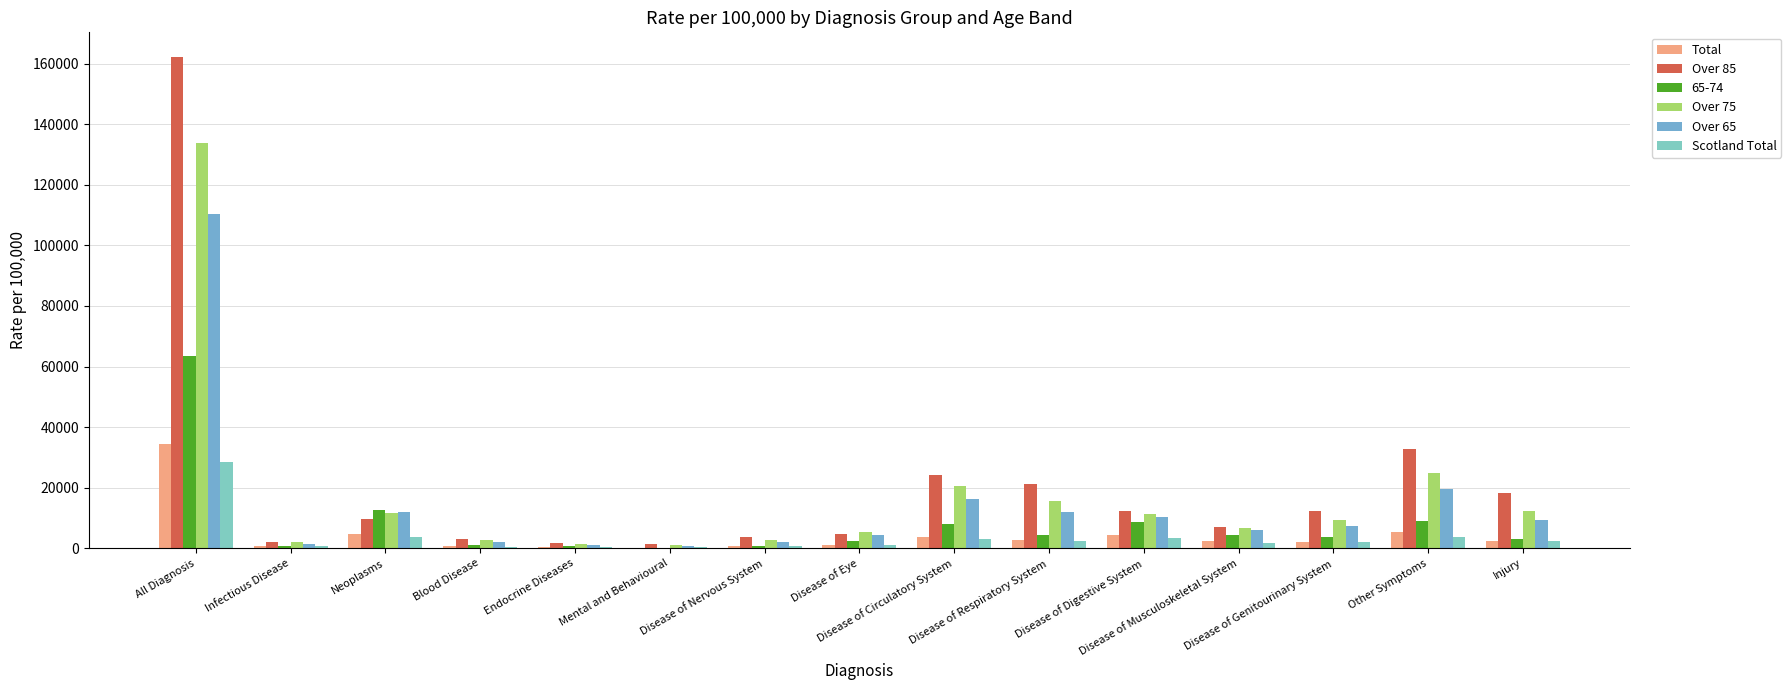

True or false: Total has a value of 2369.7 at Disease of Musculoskeletal System.

True